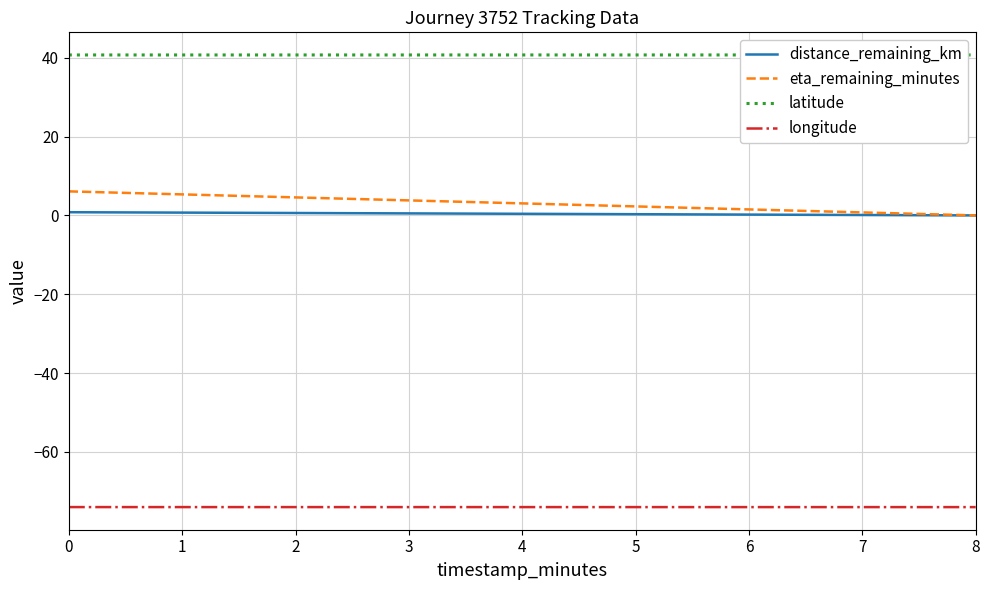

Rank the series by their maximum value, from lowest to highest.

longitude, distance_remaining_km, eta_remaining_minutes, latitude